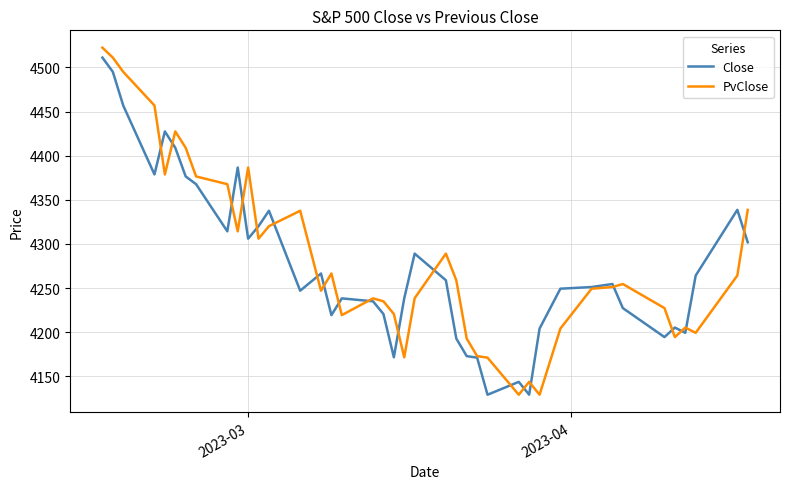

Which series has the largest range (max minus min)?

PvClose